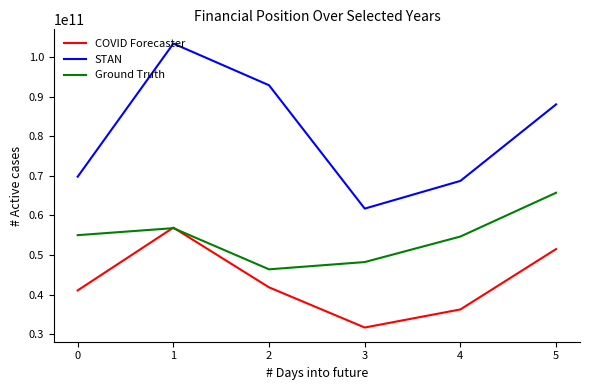

What value does the Ground Truth series have at 4, to the nearest 50?

54673927900